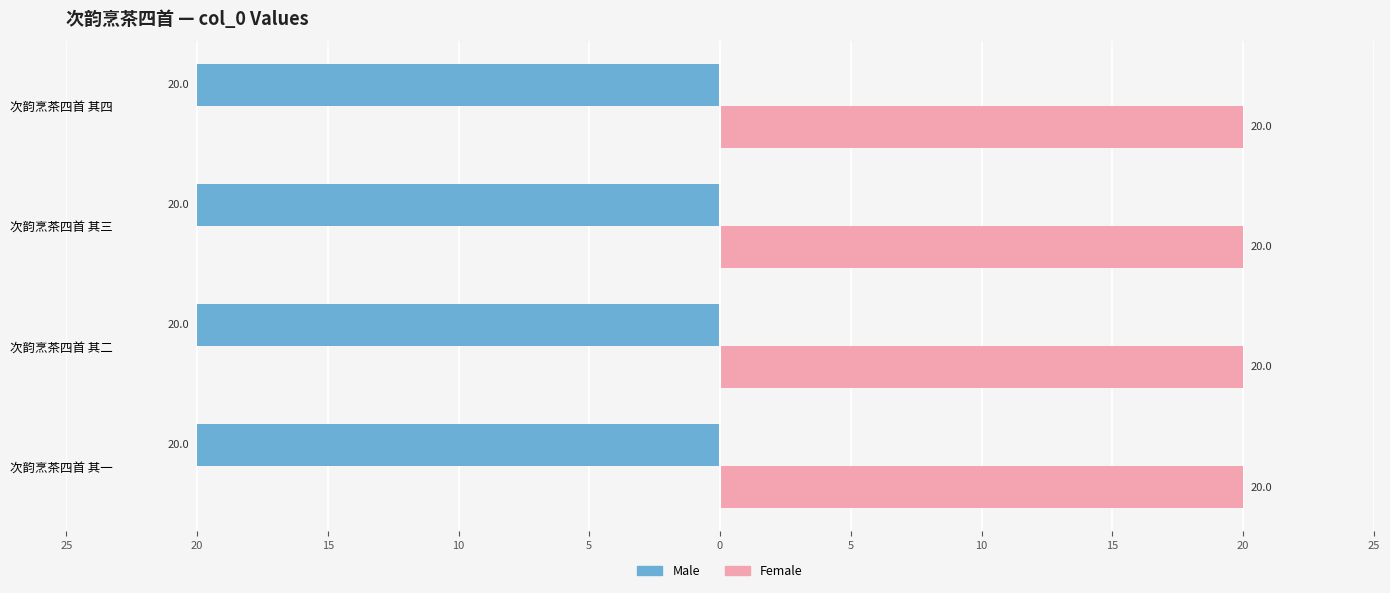

Reading left to right, transcribe all the data shown in this chart.

Male: -20.0	-20.0	-20.0	-20.0
Female: 20.0	20.0	20.0	20.0